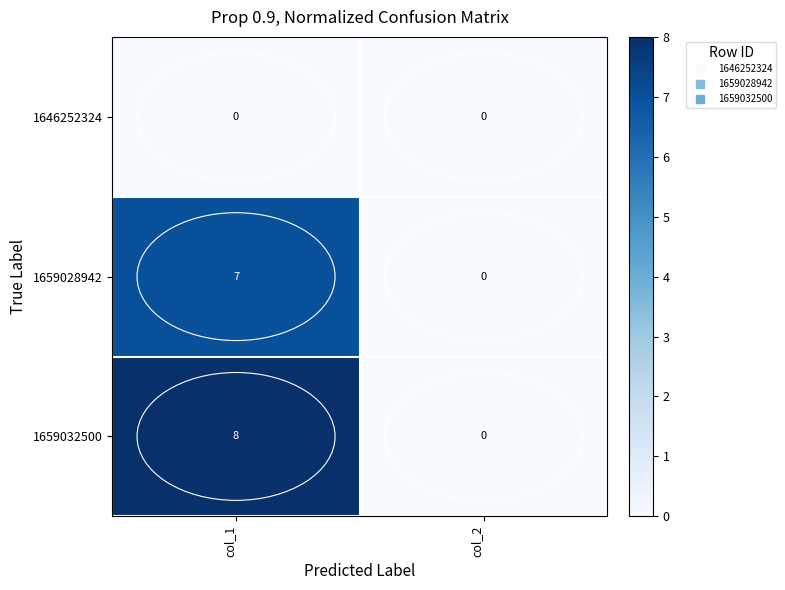

Between col_1 and col_2, which series saw the biggest shift?

1659032500